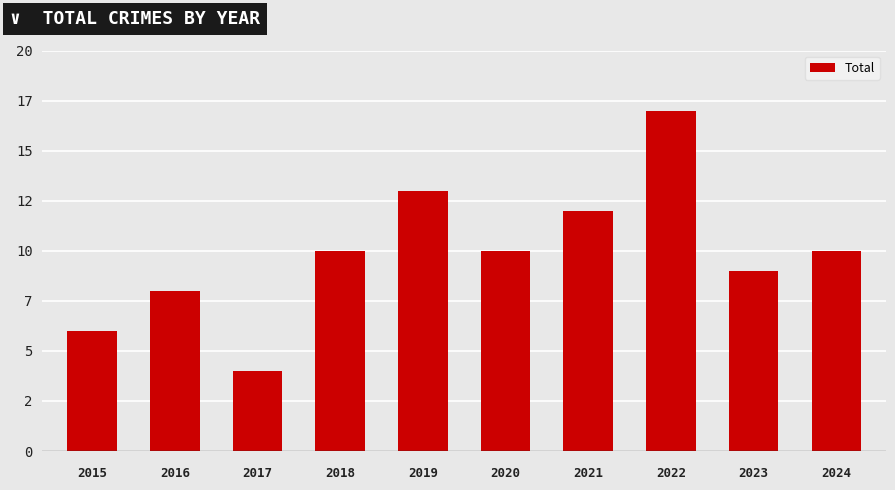

Between 2024 and 2019, which is larger?

2019